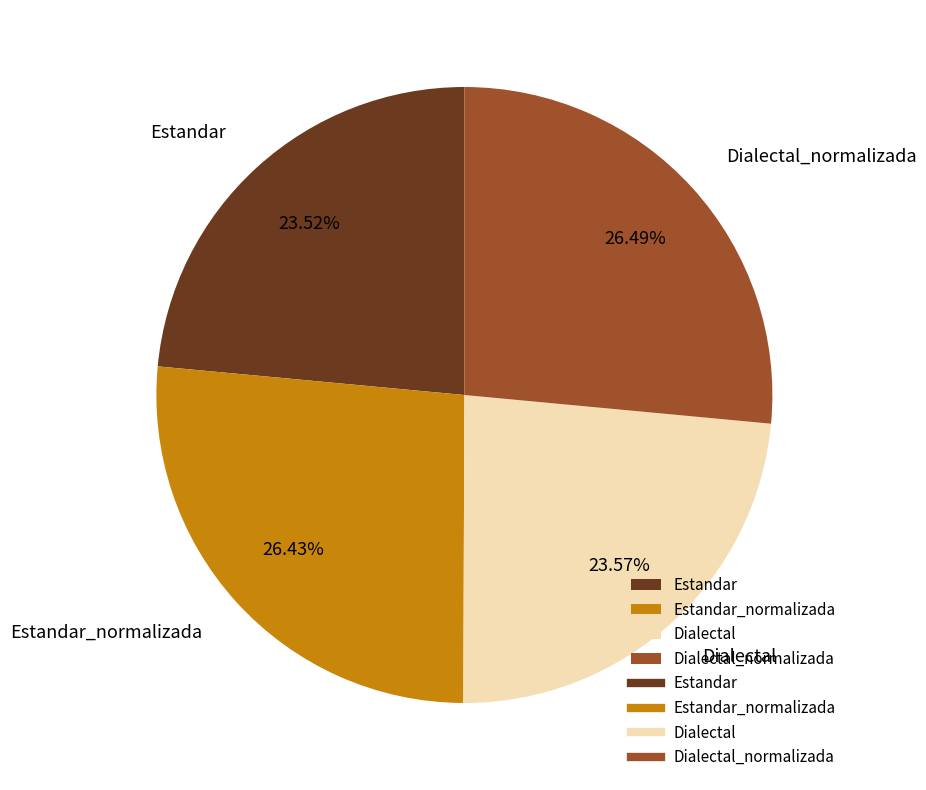

To the nearest percent, what is the difference between the largest and smallest slice percentages?

3%